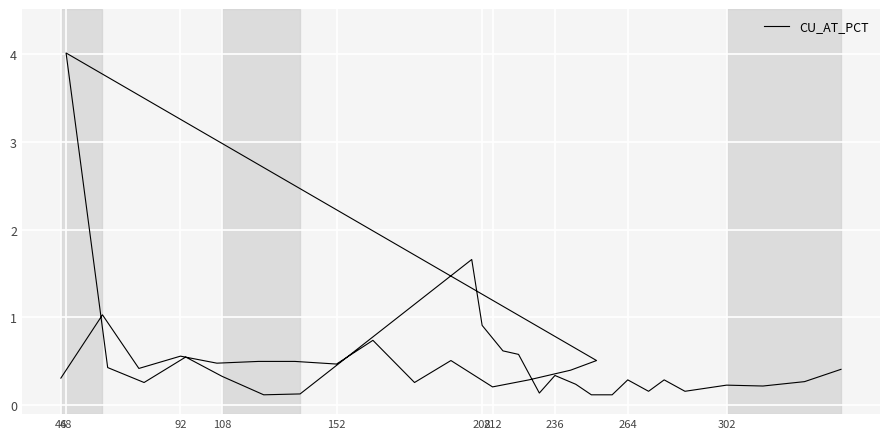

What is the difference between the second highest and minimum values?

1.5